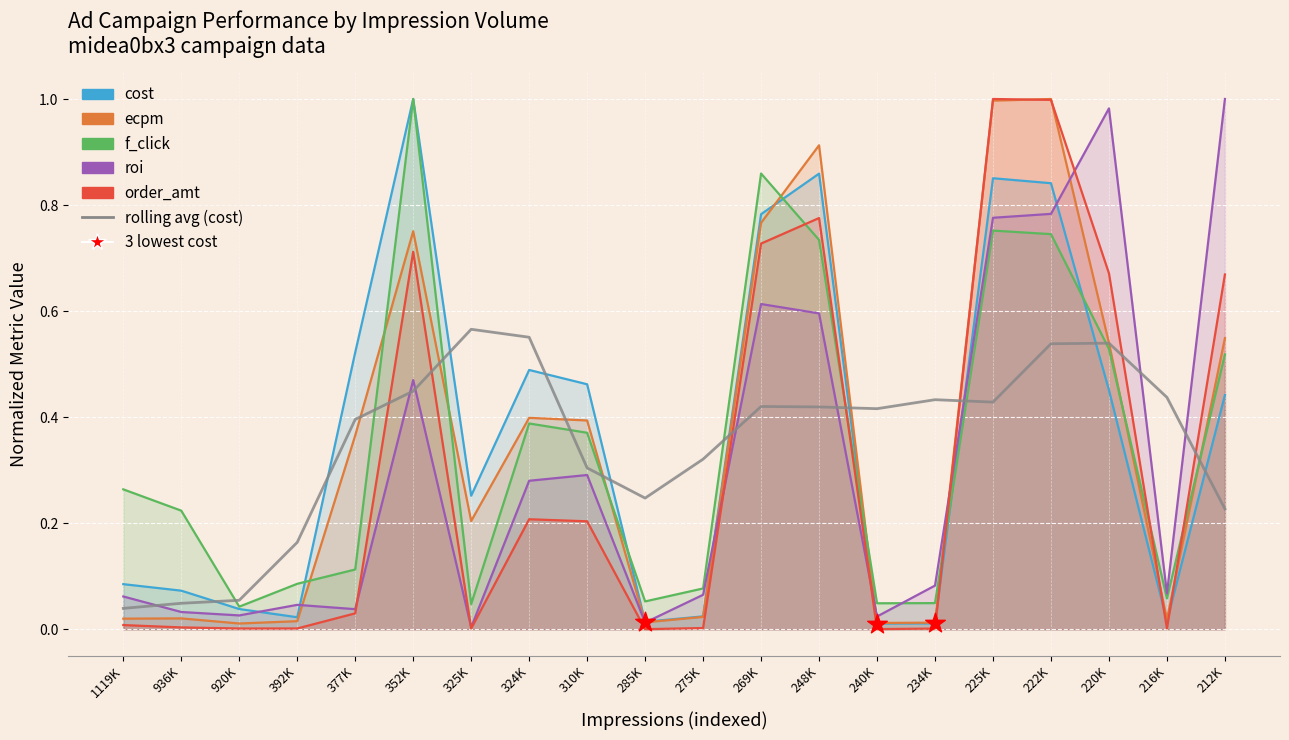

Is the value of rolling avg (cost) at 1119K greater than the value of cost at 248K?

No